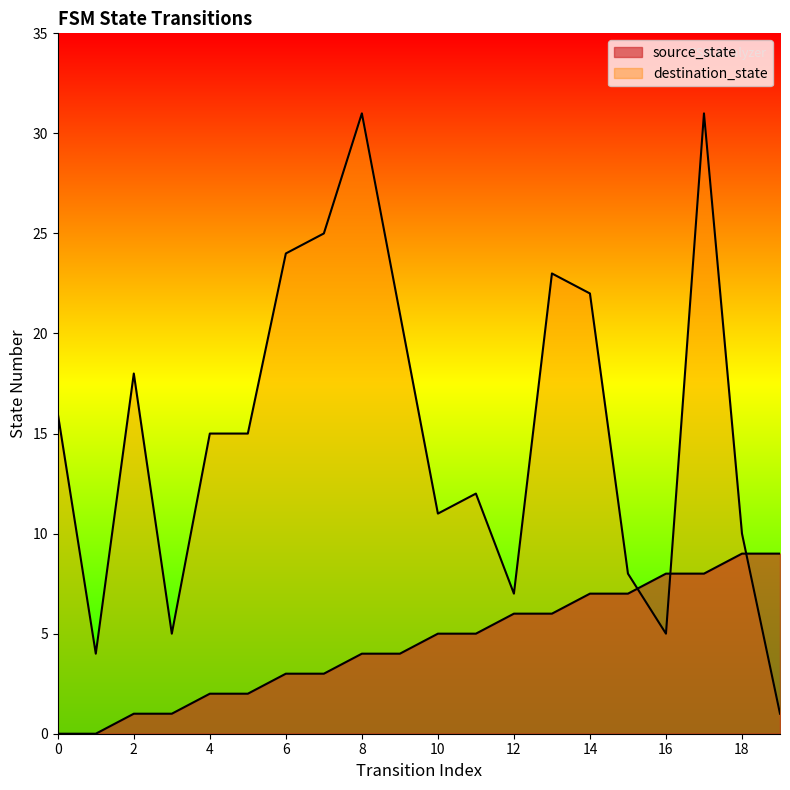

True or false: source_state and destination_state cross at least once.

True